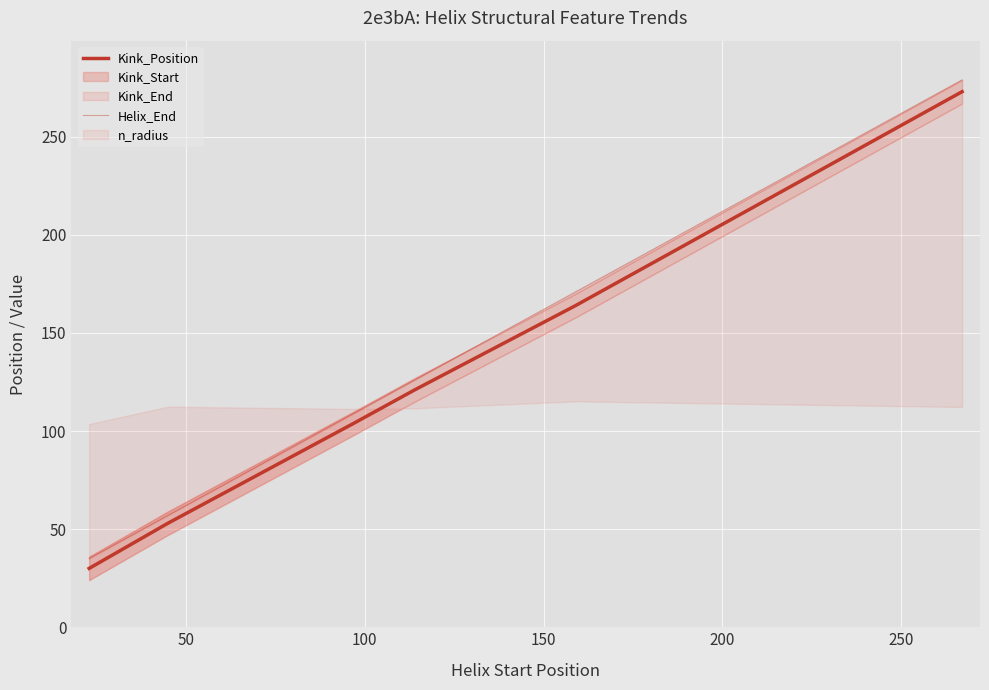

What is the sum of all Kink_Position values?

745